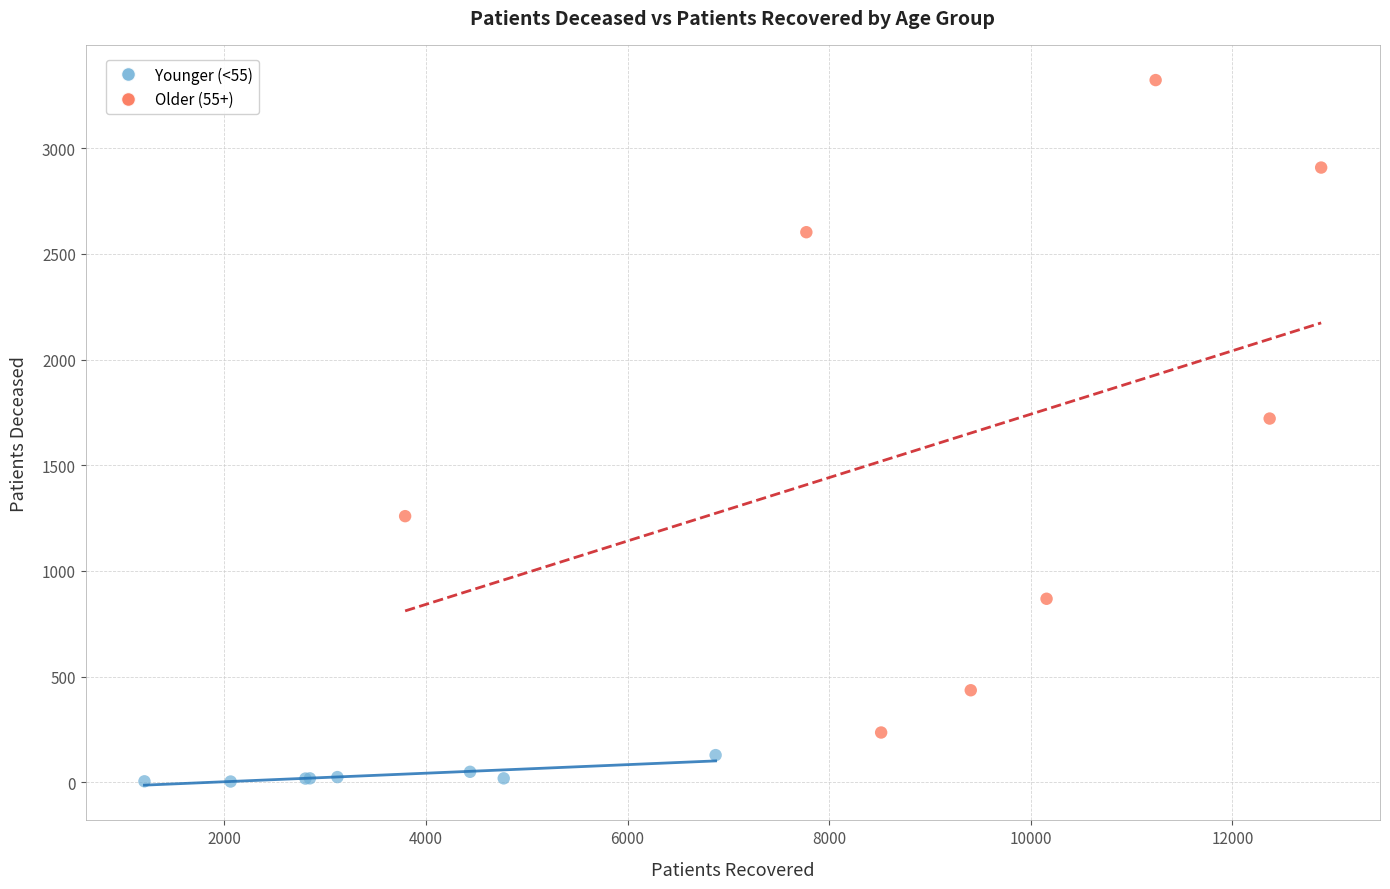

Which series has the largest Y range (max minus min)?

Older (55+)